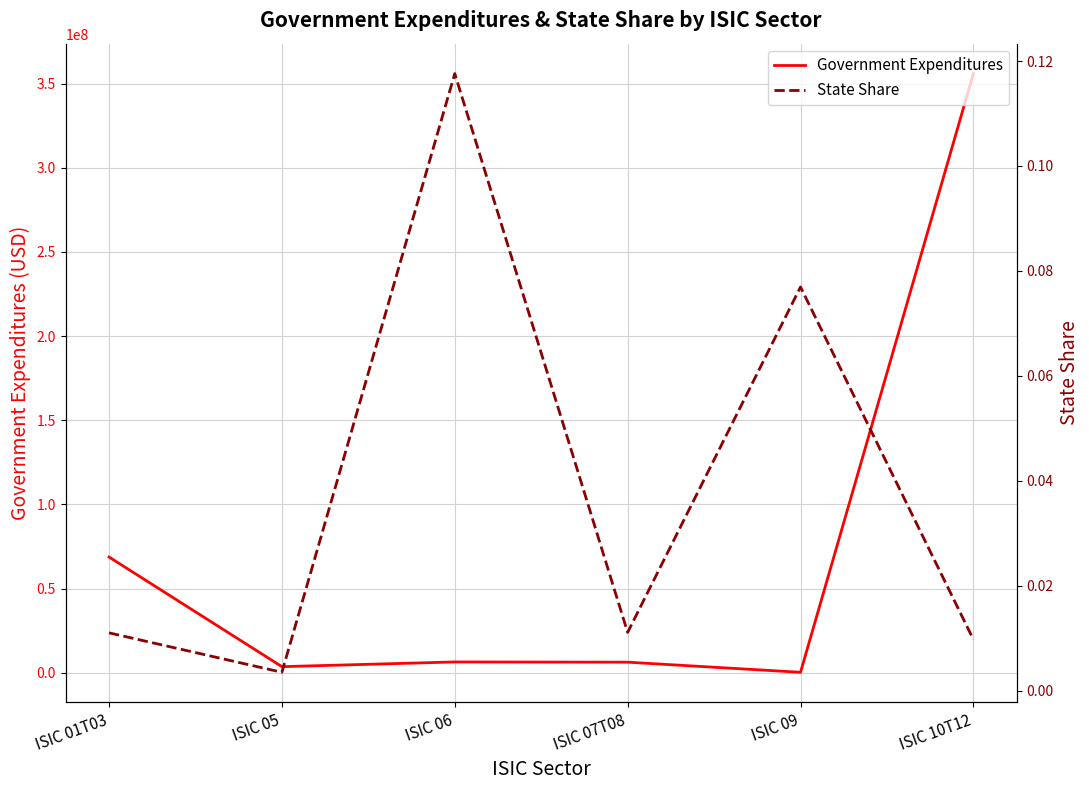

What is the sum of all State Share values?

0.2